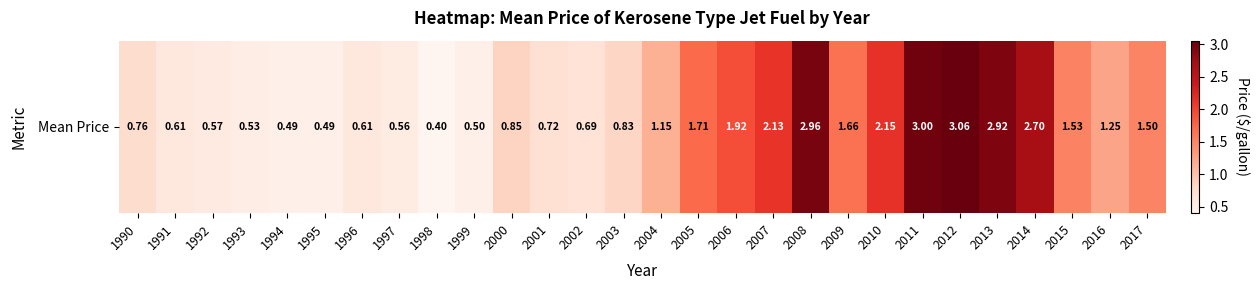

Where does the data first go above 1?

2004